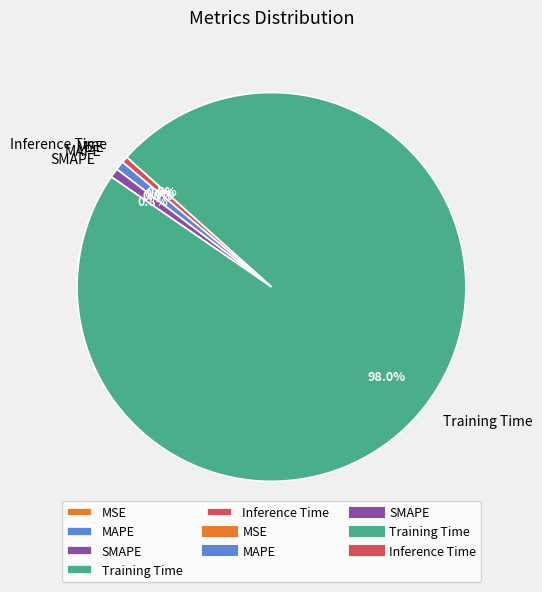

Which slice represents more than half of the pie?

Training Time